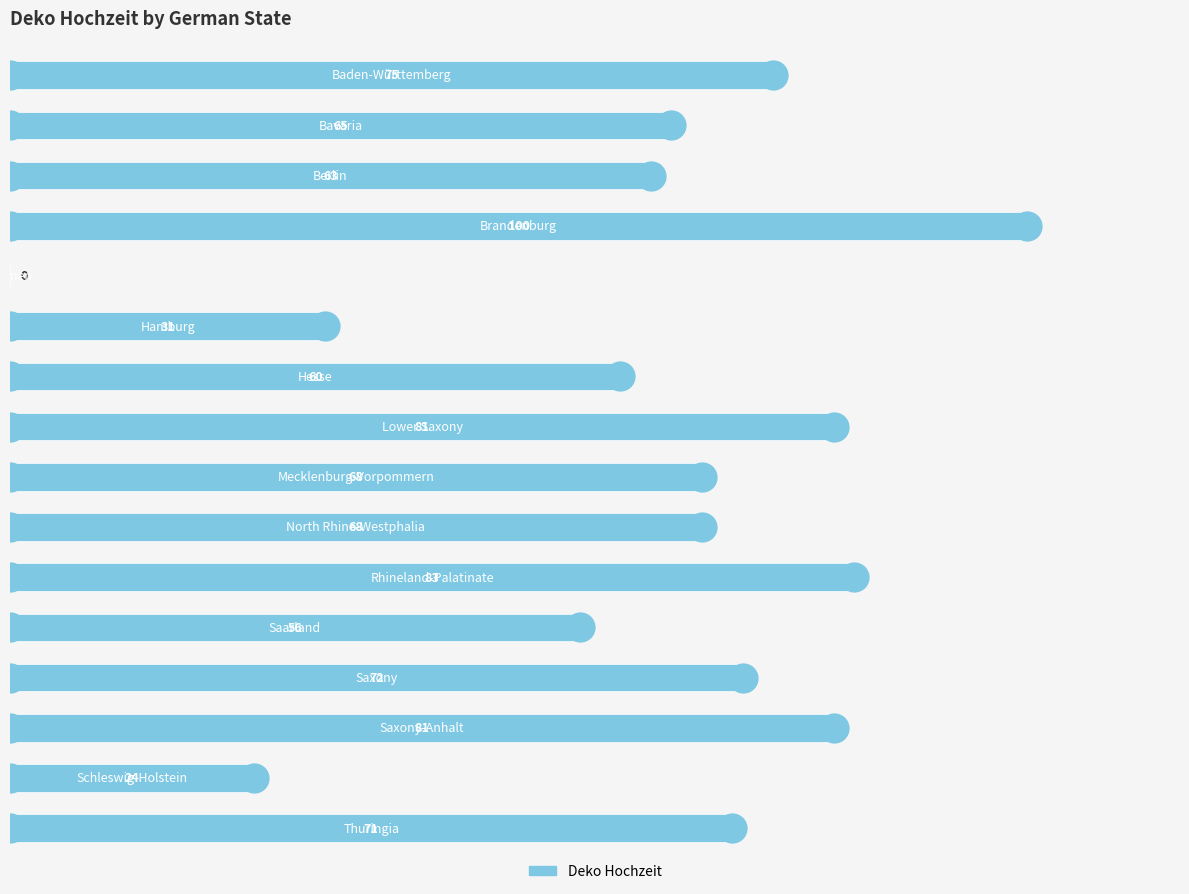

What is the greatest value displayed?

100